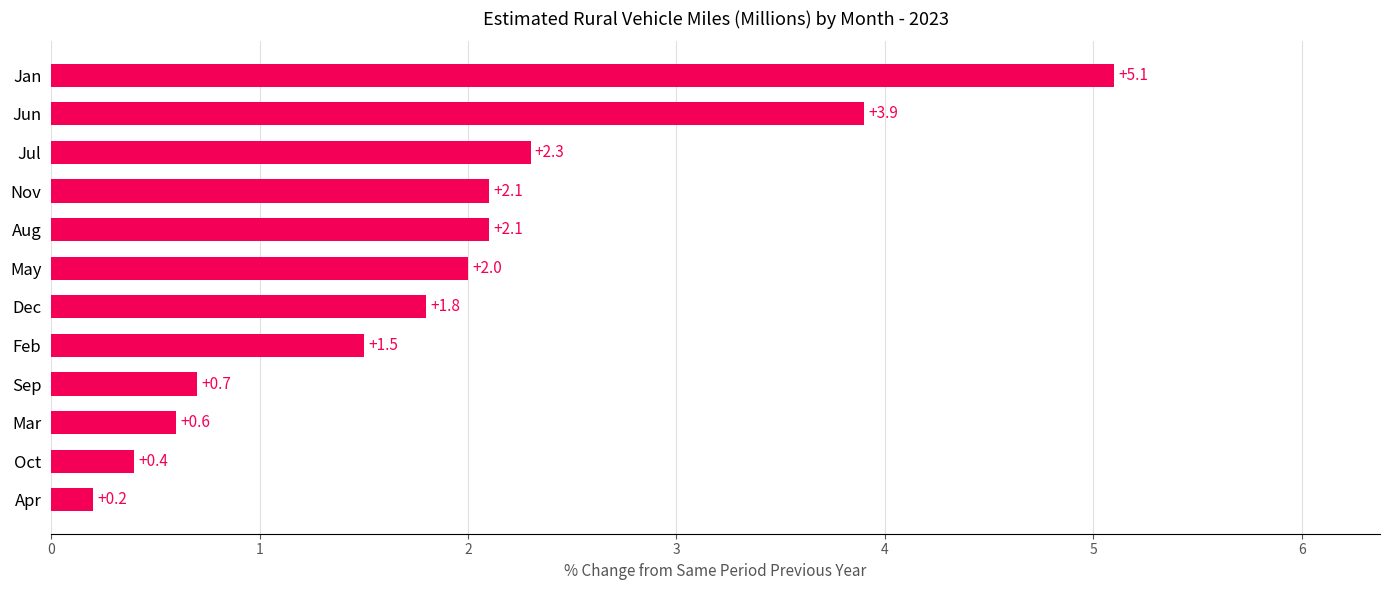

What is the difference between the second highest and second lowest values?

3.5